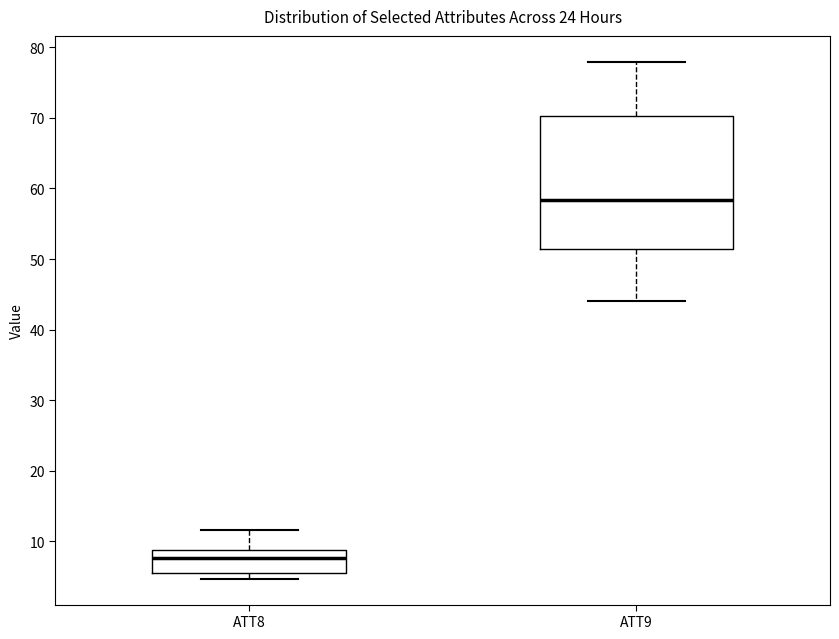

Where does the upper whisker of the box for ATT9 end on the y-axis? The values are not printed on the chart, so give them approximately, as read against the axis.

78